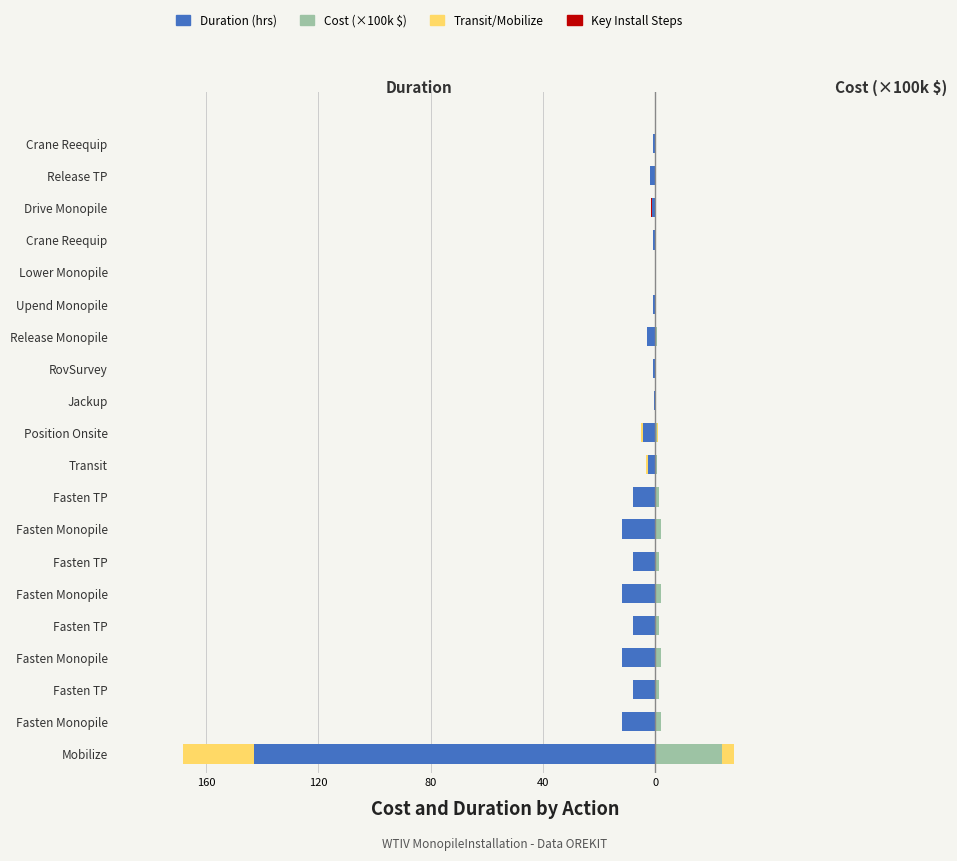

Is the value of Duration (hrs) at 160 greater than the value of Cost (×100k $) at 14?

No